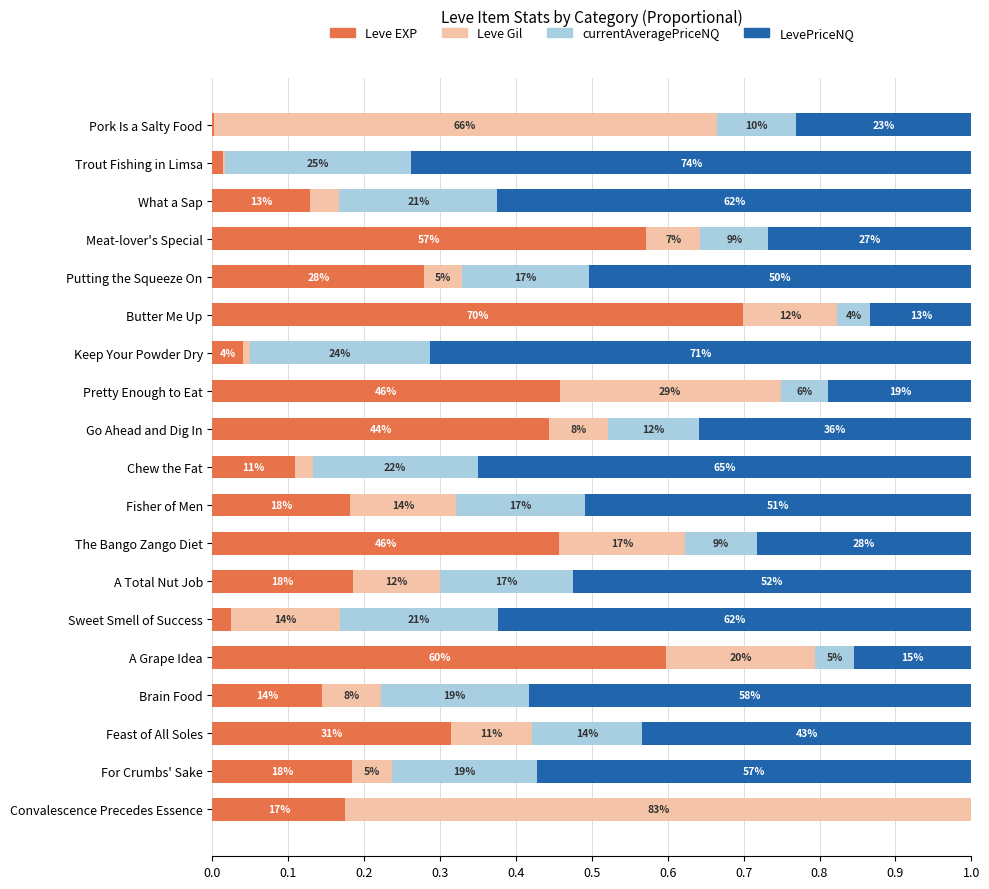

Are the bars horizontal?

Yes